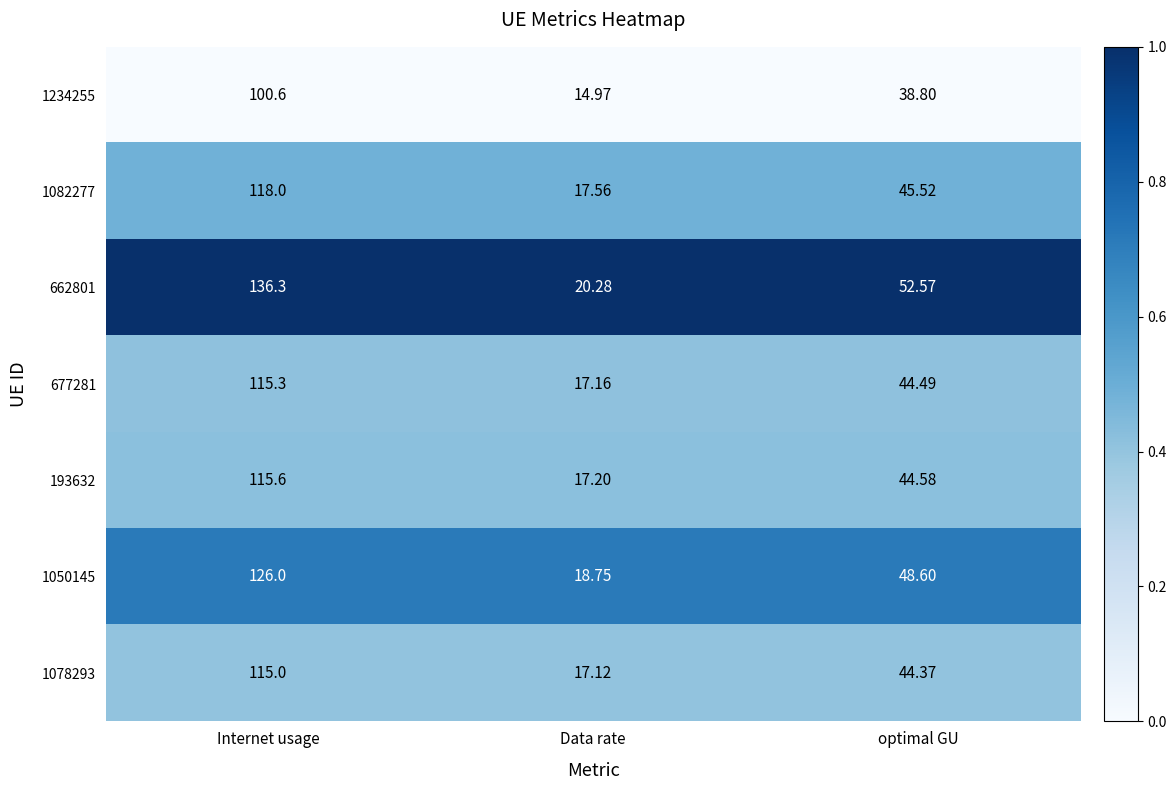

At which label is 193632 closest to 66?

optimal GU